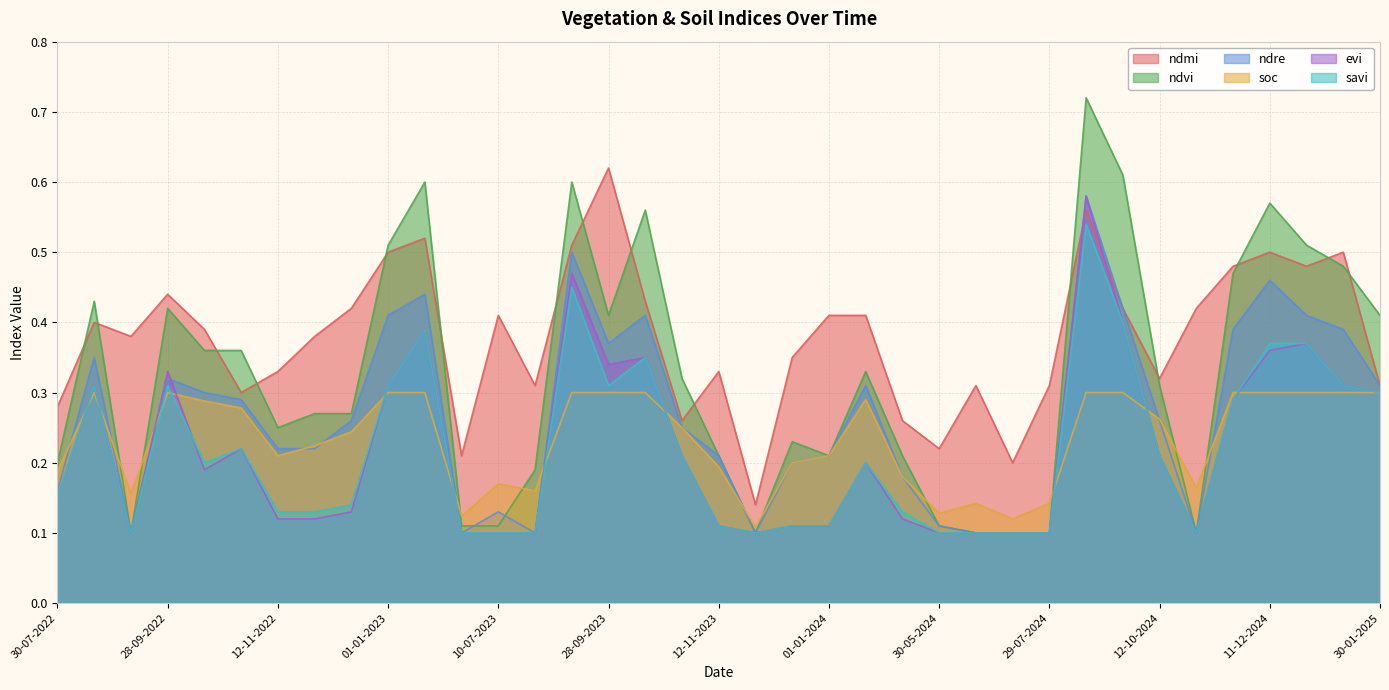

What is the sum of the ndre values at 28-09-2023 and 28-09-2022?

0.7